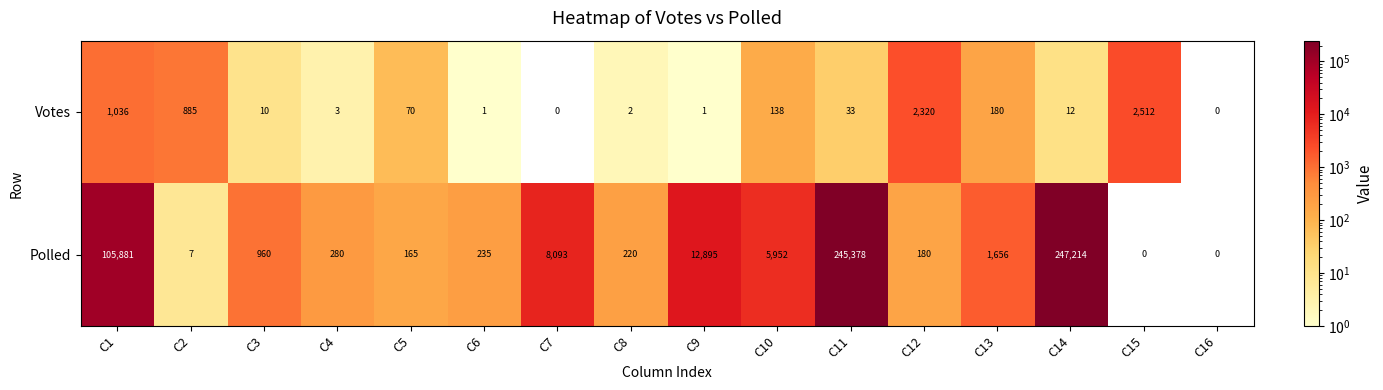

Is the value of Votes at C15 greater than the value of Polled at C12?

Yes